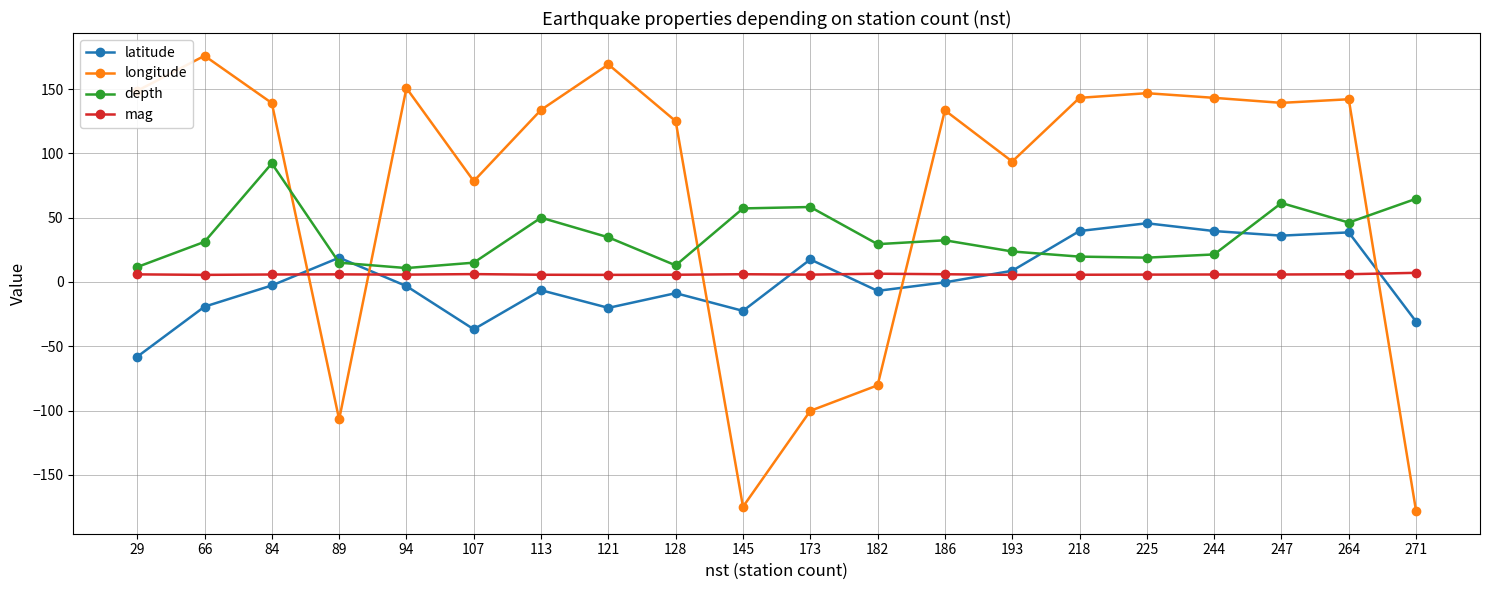

What is the total value across all series at 84?

234.4